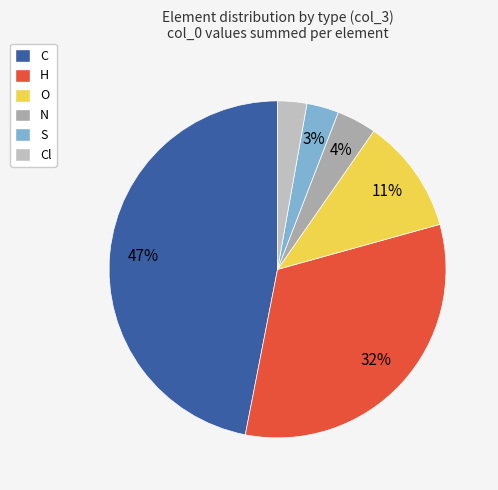

Which slice is the smallest?

Cl